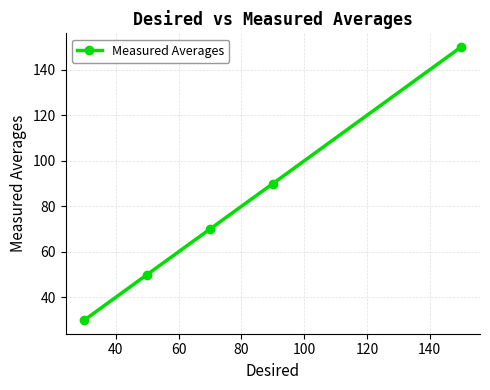

What is the value of the 3rd point from the left?

70.0